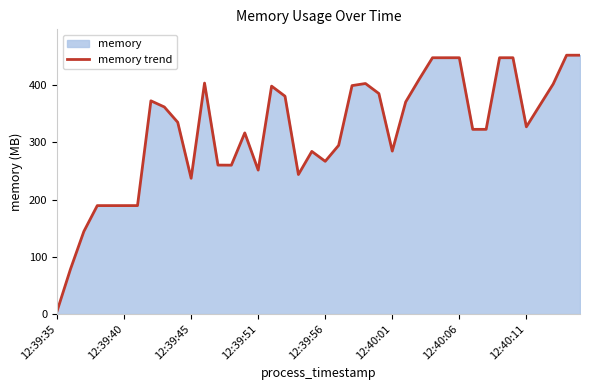

How many values are below 335?

20